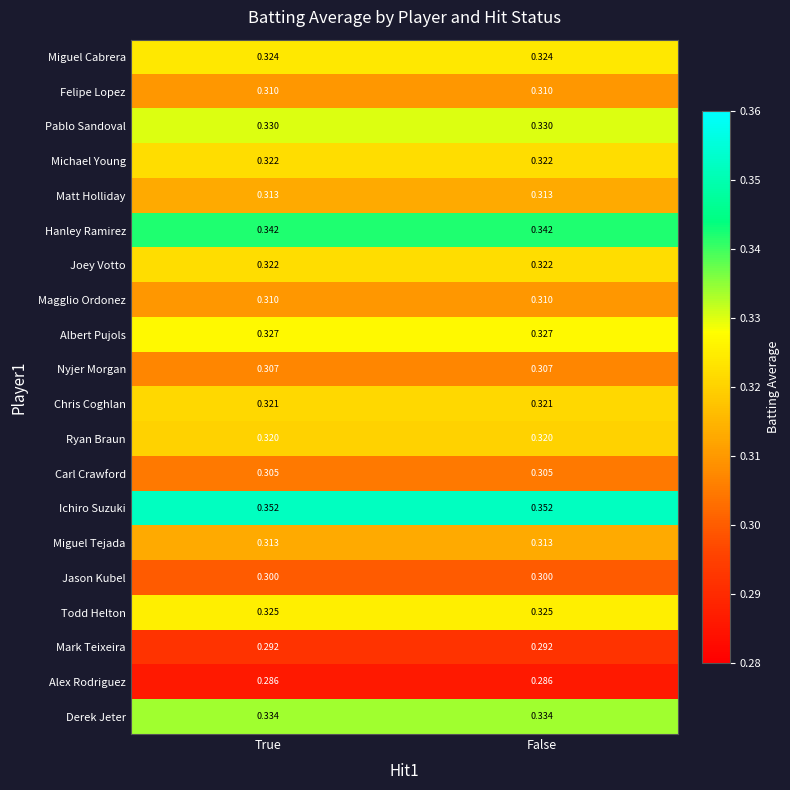

Is the value of Matt Holliday at True greater than the value of Ryan Braun at True?

No